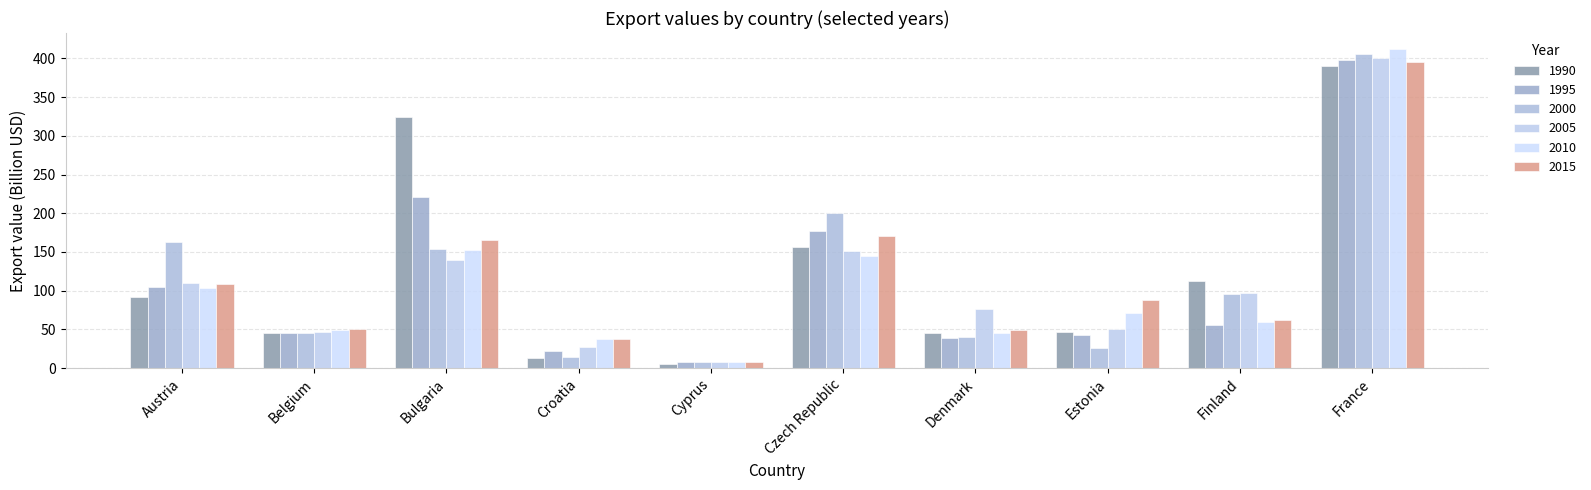

Are the bars horizontal?

No